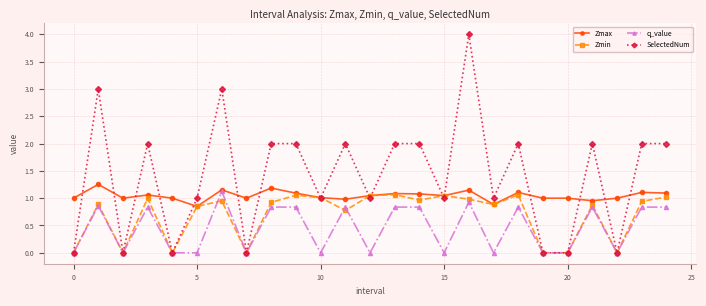

What are all the series names shown in the legend?

Zmax, Zmin, q_value, SelectedNum